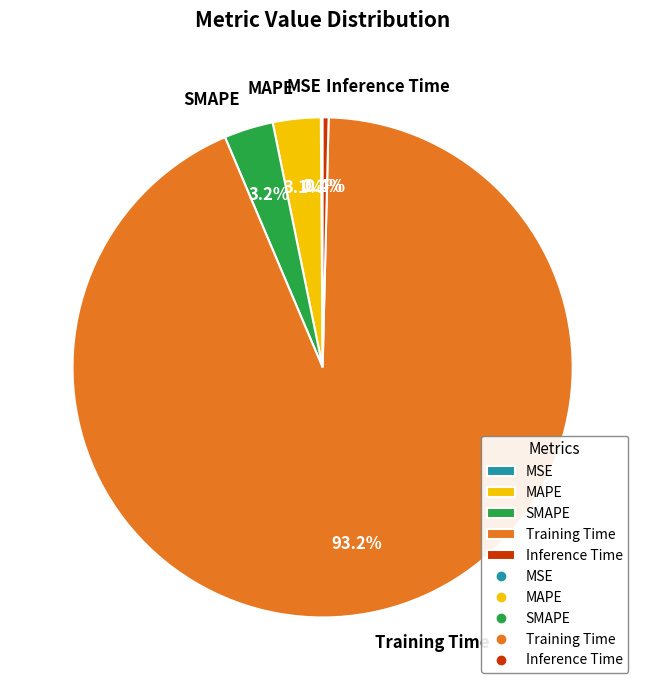

Is Inference Time the majority of the pie?

No